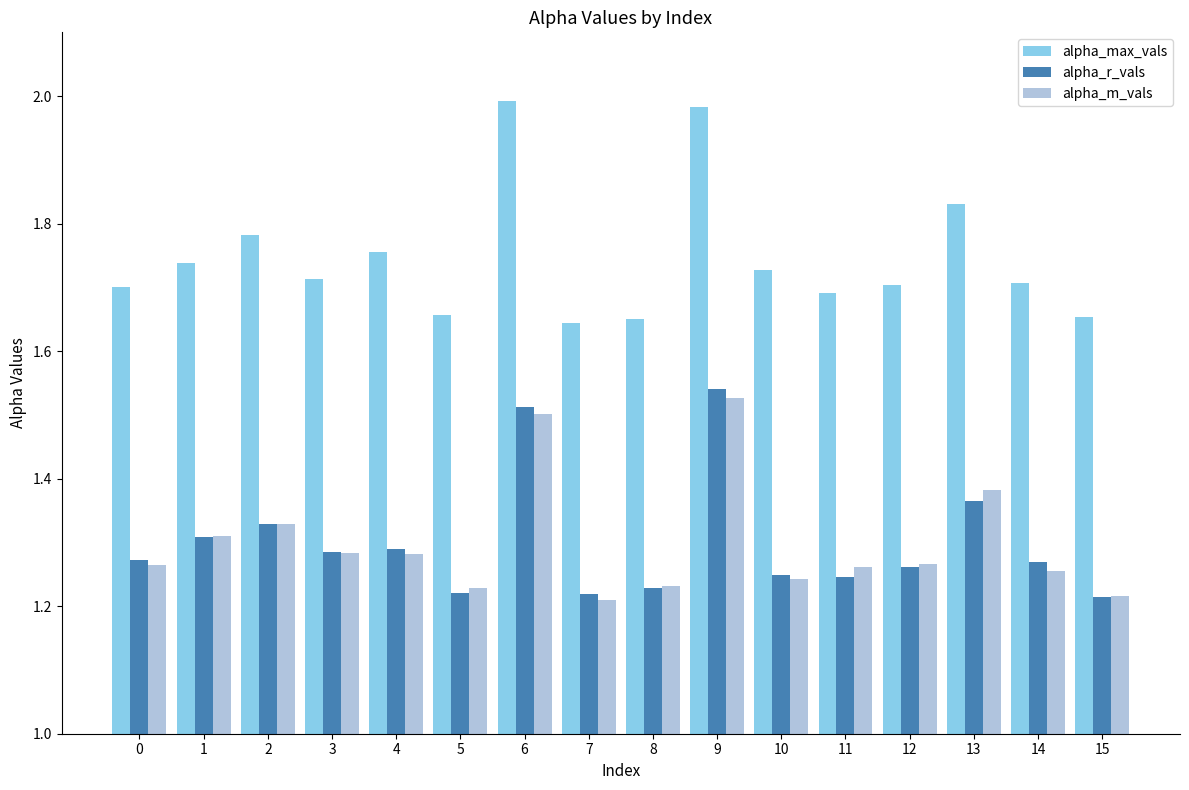

What is the total value across all series at 10?

4.2